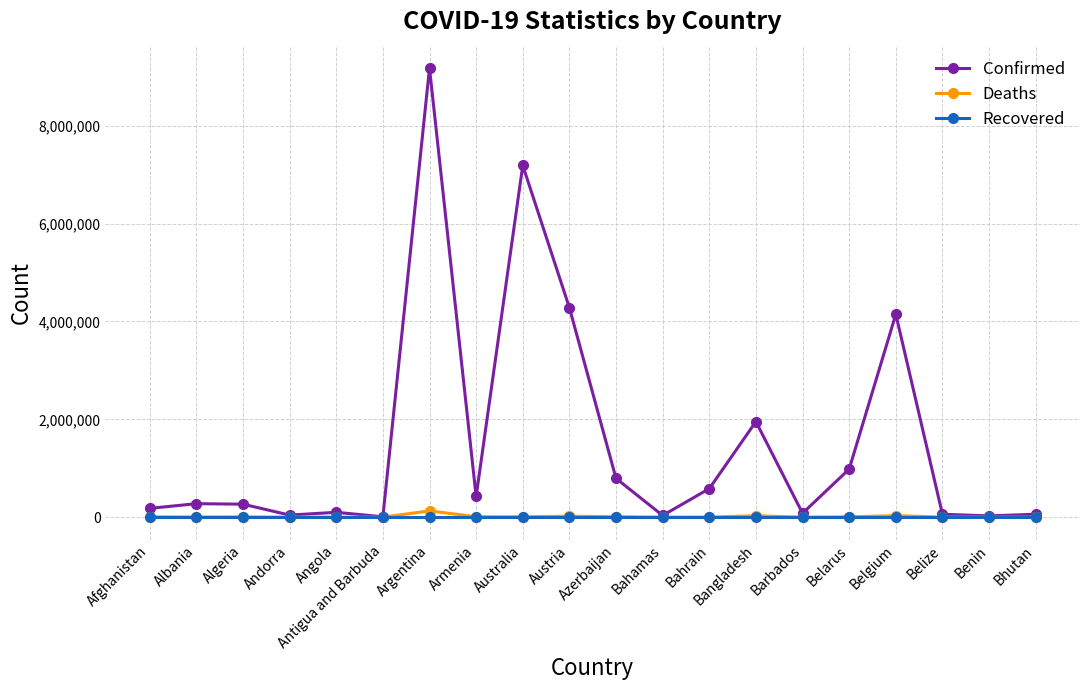

Which series changed the most between Albania and Angola?

Confirmed